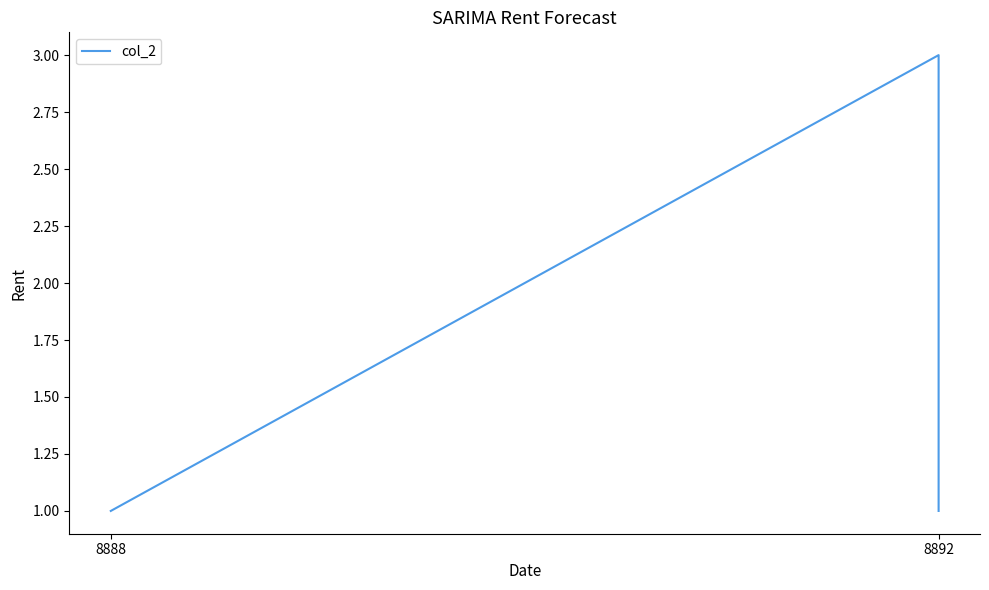

The value at 8888 is 1. True or false?

False